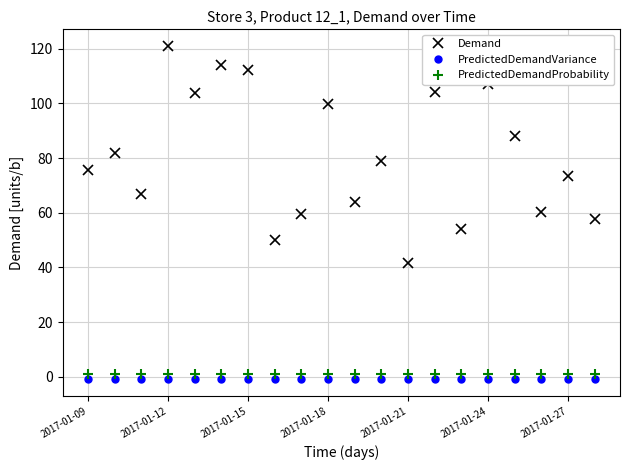

What is the difference between the maximum and minimum values in the Demand series?

79.3